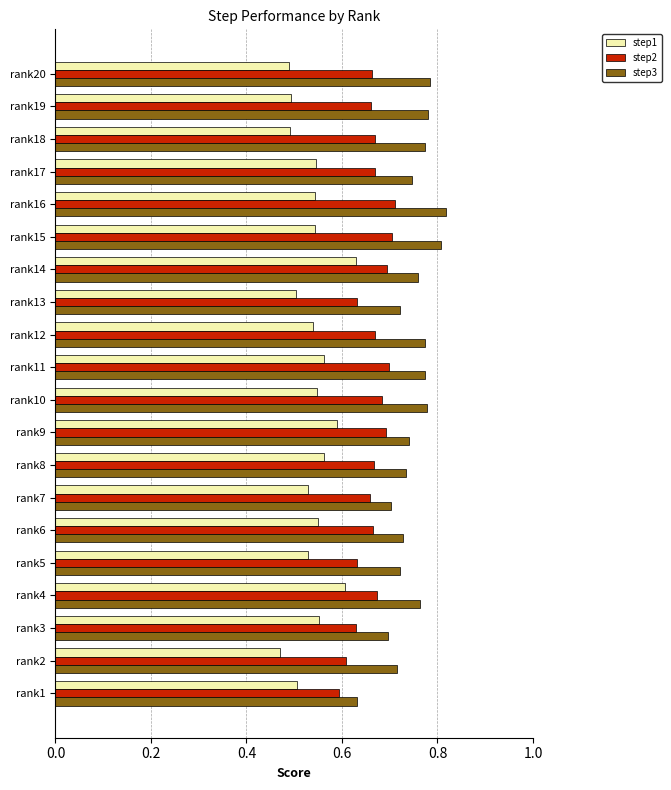

True or false: step3 has a value of 0.8 at rank19.

True